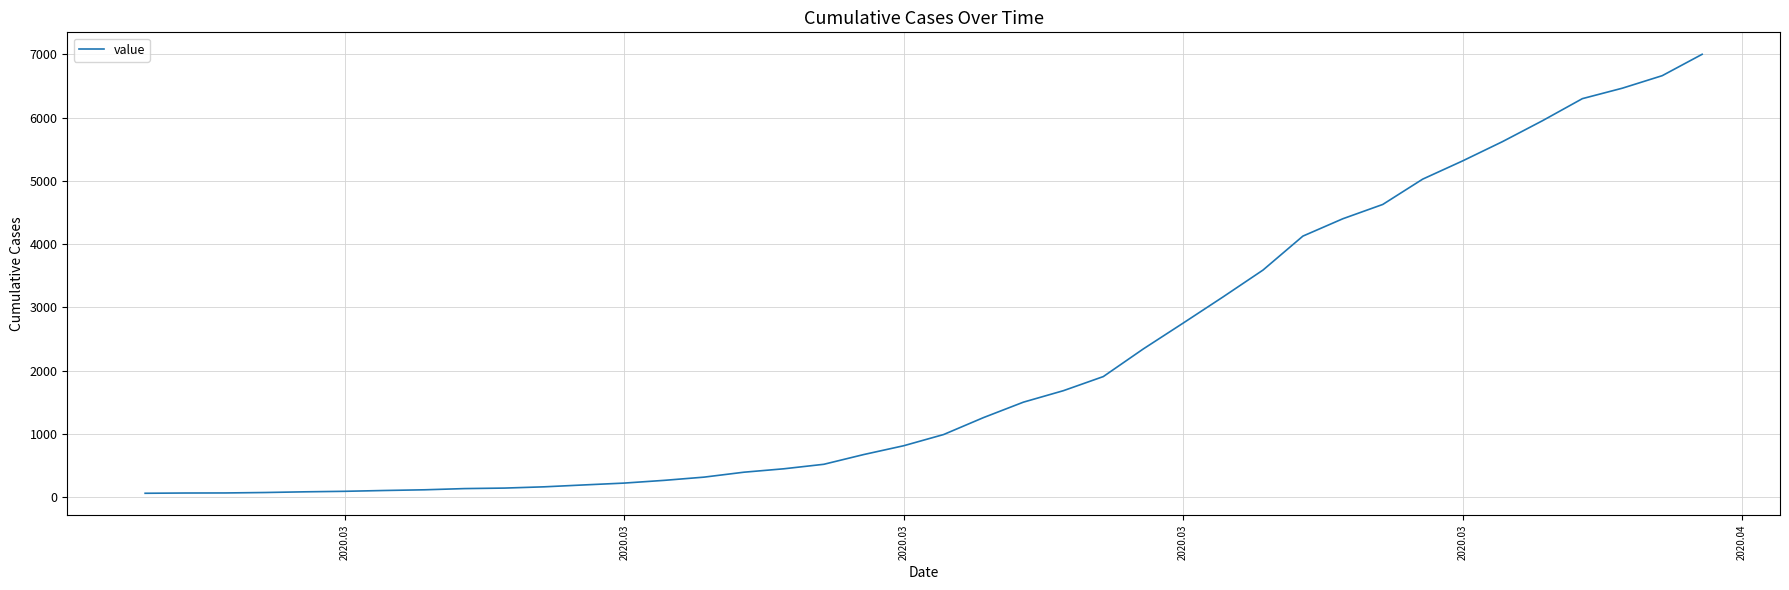

What is the greatest value displayed?

7001